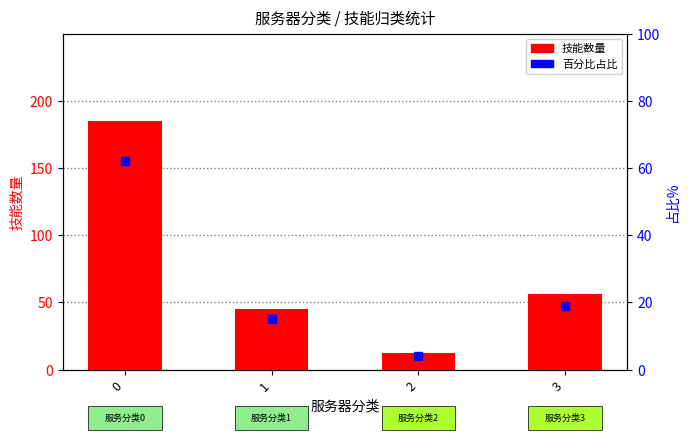

Which series has the largest total across all categories?

技能数量